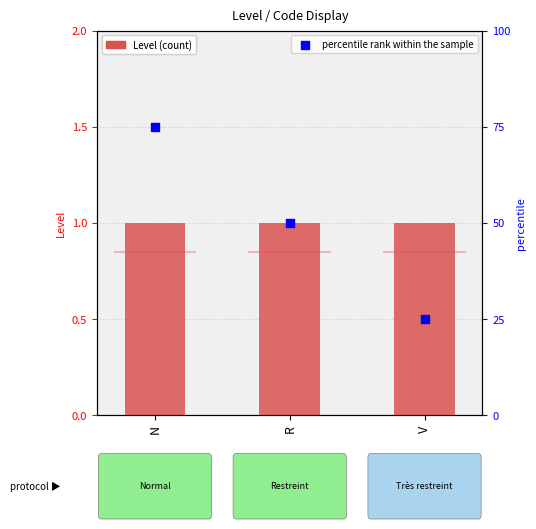

Is the value of Level at N greater than the value of percentile rank within the sample at V?

No